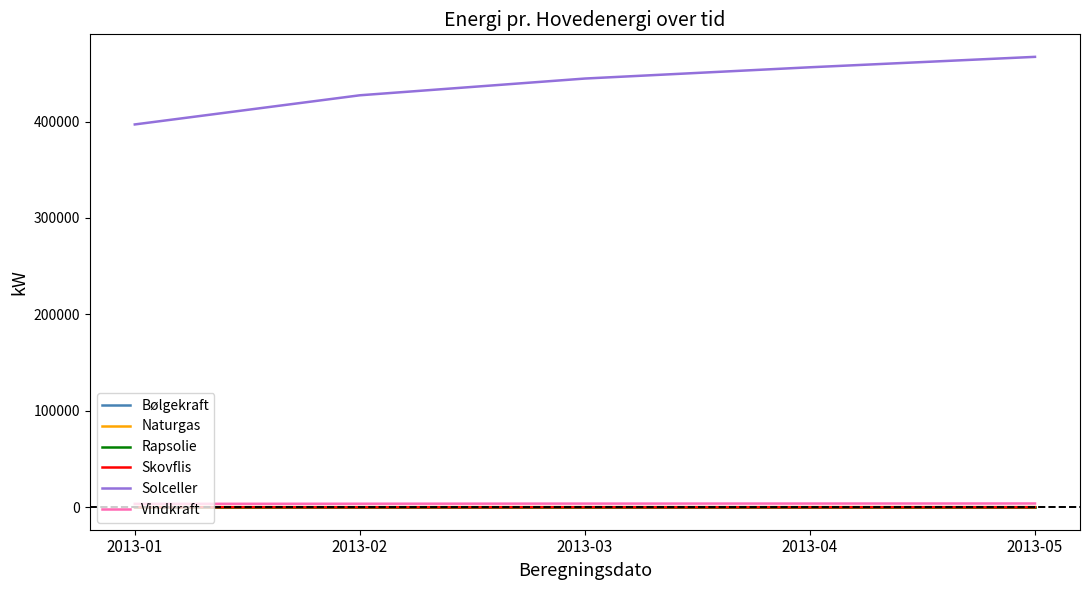

What is the approximate value of Skovflis at 2013-01?

12.0